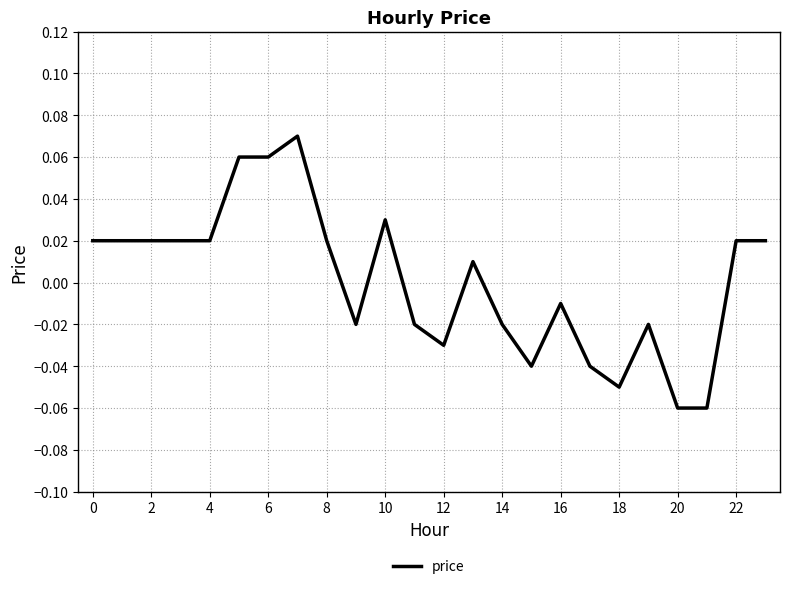

True or false: the data has more than 1 interior local peaks.

True